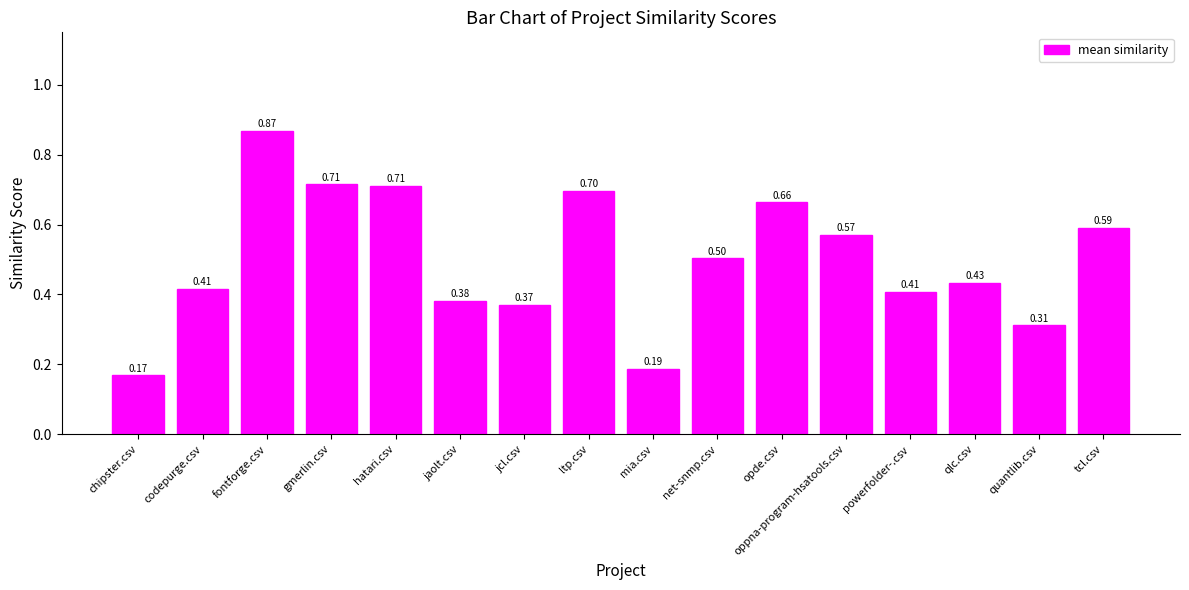

Between ltp.csv and oppna-program-hsatools.csv, which is larger?

ltp.csv